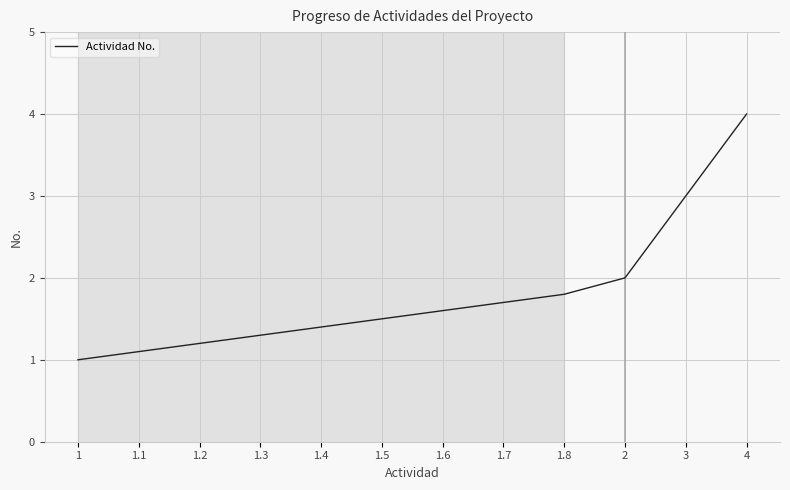

What is the change in value from 2 to 3?

+1.0